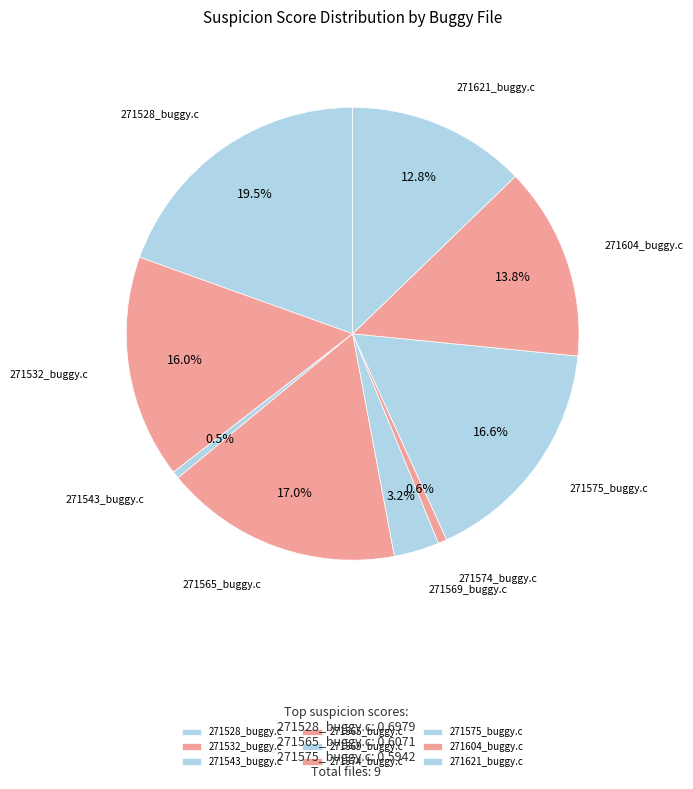

Which slice is the largest?

271528_buggy.c